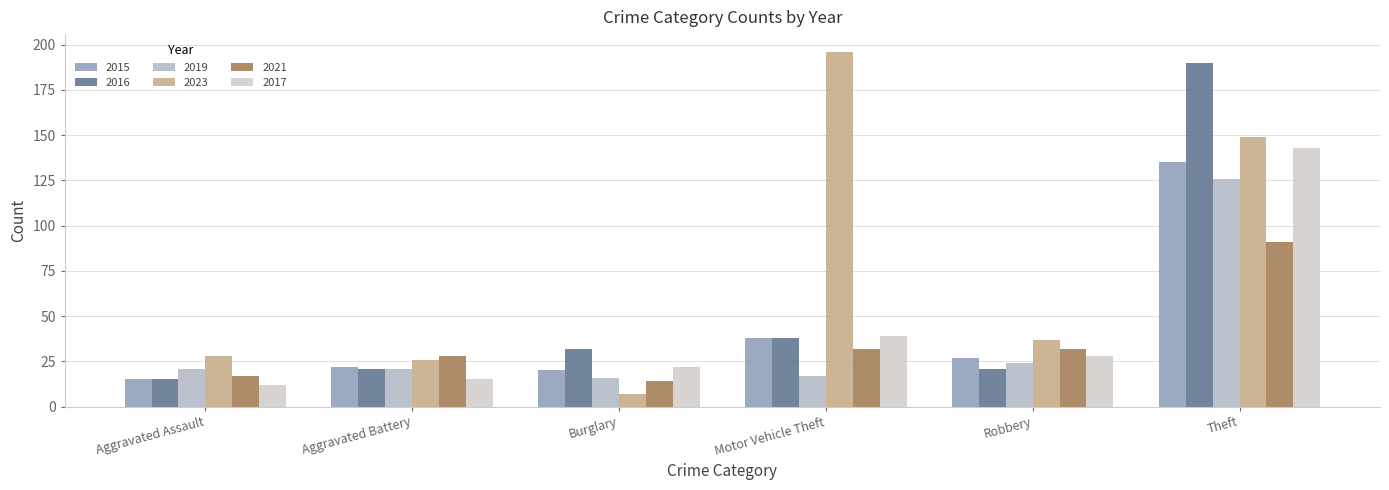

What position from the right is Aggravated Assault?

6